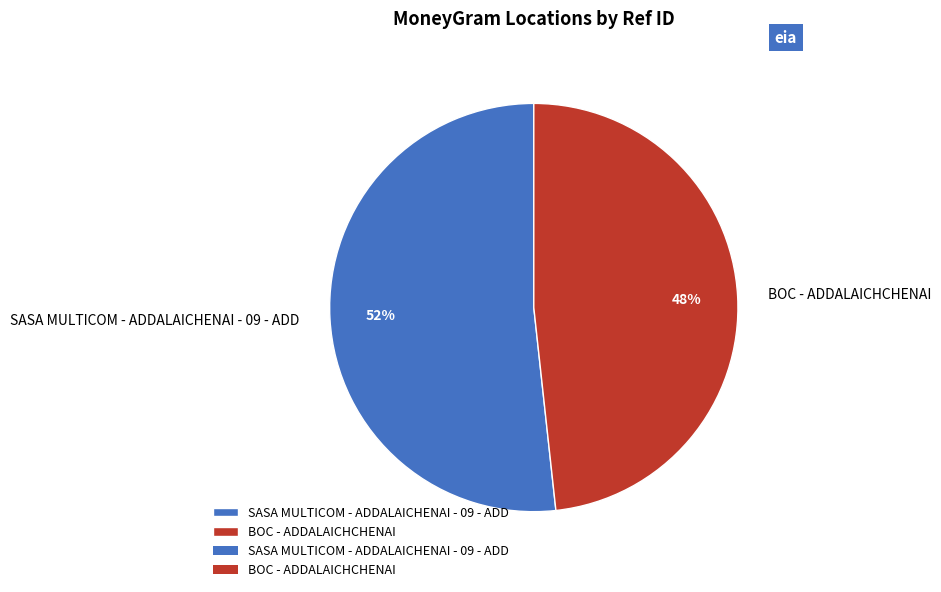

How many slices are in this pie chart?

2